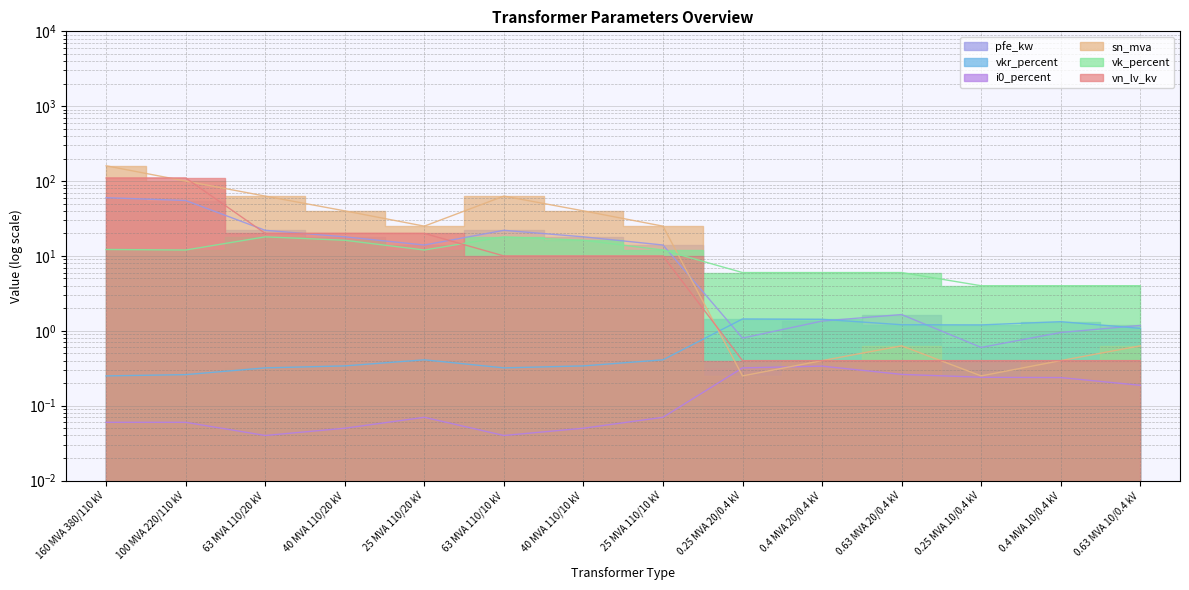

Reading left to right, transcribe all the data shown in this chart.

pfe_kw: 160 MVA 380/110 kV=60.0	100 MVA 220/110 kV=55.0	63 MVA 110/20 kV=22.0	40 MVA 110/20 kV=18.0	25 MVA 110/20 kV=14.0	63 MVA 110/10 kV=22.0	40 MVA 110/10 kV=18.0	25 MVA 110/10 kV=14.0	0.25 MVA 20/0.4 kV=0.8	0.4 MVA 20/0.4 kV=1.4	0.63 MVA 20/0.4 kV=1.6	0.25 MVA 10/0.4 kV=0.6	0.4 MVA 10/0.4 kV=0.9	0.63 MVA 10/0.4 kV=1.2
vkr_percent: 160 MVA 380/110 kV=0.2	100 MVA 220/110 kV=0.3	63 MVA 110/20 kV=0.3	40 MVA 110/20 kV=0.3	25 MVA 110/20 kV=0.4	63 MVA 110/10 kV=0.3	40 MVA 110/10 kV=0.3	25 MVA 110/10 kV=0.4	0.25 MVA 20/0.4 kV=1.4	0.4 MVA 20/0.4 kV=1.4	0.63 MVA 20/0.4 kV=1.2	0.25 MVA 10/0.4 kV=1.2	0.4 MVA 10/0.4 kV=1.3	0.63 MVA 10/0.4 kV=1.1
i0_percent: 160 MVA 380/110 kV=0.1	100 MVA 220/110 kV=0.1	63 MVA 110/20 kV=0.0	40 MVA 110/20 kV=0.1	25 MVA 110/20 kV=0.1	63 MVA 110/10 kV=0.0	40 MVA 110/10 kV=0.1	25 MVA 110/10 kV=0.1	0.25 MVA 20/0.4 kV=0.3	0.4 MVA 20/0.4 kV=0.3	0.63 MVA 20/0.4 kV=0.3	0.25 MVA 10/0.4 kV=0.2	0.4 MVA 10/0.4 kV=0.2	0.63 MVA 10/0.4 kV=0.2
sn_mva: 160 MVA 380/110 kV=160.0	100 MVA 220/110 kV=100.0	63 MVA 110/20 kV=63.0	40 MVA 110/20 kV=40.0	25 MVA 110/20 kV=25.0	63 MVA 110/10 kV=63.0	40 MVA 110/10 kV=40.0	25 MVA 110/10 kV=25.0	0.25 MVA 20/0.4 kV=0.2	0.4 MVA 20/0.4 kV=0.4	0.63 MVA 20/0.4 kV=0.6	0.25 MVA 10/0.4 kV=0.2	0.4 MVA 10/0.4 kV=0.4	0.63 MVA 10/0.4 kV=0.6
vk_percent: 160 MVA 380/110 kV=12.2	100 MVA 220/110 kV=12.0	63 MVA 110/20 kV=18.0	40 MVA 110/20 kV=16.2	25 MVA 110/20 kV=12.0	63 MVA 110/10 kV=18.0	40 MVA 110/10 kV=16.2	25 MVA 110/10 kV=12.0	0.25 MVA 20/0.4 kV=6.0	0.4 MVA 20/0.4 kV=6.0	0.63 MVA 20/0.4 kV=6.0	0.25 MVA 10/0.4 kV=4.0	0.4 MVA 10/0.4 kV=4.0	0.63 MVA 10/0.4 kV=4.0
vn_lv_kv: 160 MVA 380/110 kV=110.0	100 MVA 220/110 kV=110.0	63 MVA 110/20 kV=20.0	40 MVA 110/20 kV=20.0	25 MVA 110/20 kV=20.0	63 MVA 110/10 kV=10.0	40 MVA 110/10 kV=10.0	25 MVA 110/10 kV=10.0	0.25 MVA 20/0.4 kV=0.4	0.4 MVA 20/0.4 kV=0.4	0.63 MVA 20/0.4 kV=0.4	0.25 MVA 10/0.4 kV=0.4	0.4 MVA 10/0.4 kV=0.4	0.63 MVA 10/0.4 kV=0.4